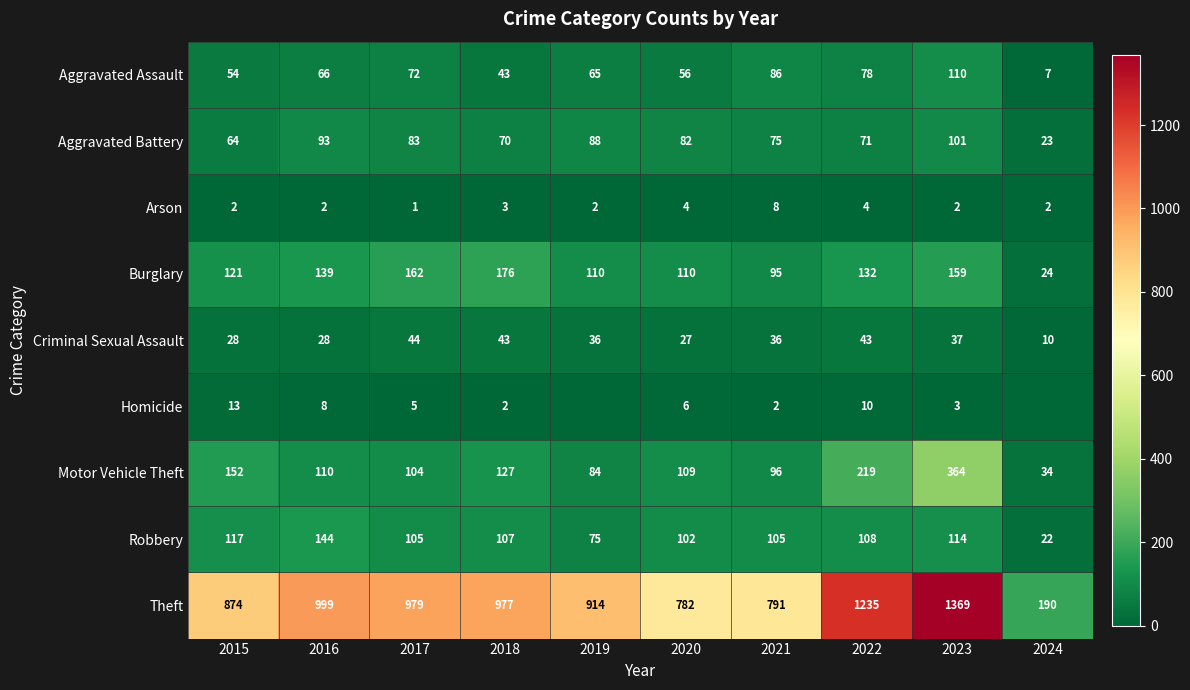

At which category is the sum across all series the highest?

2023